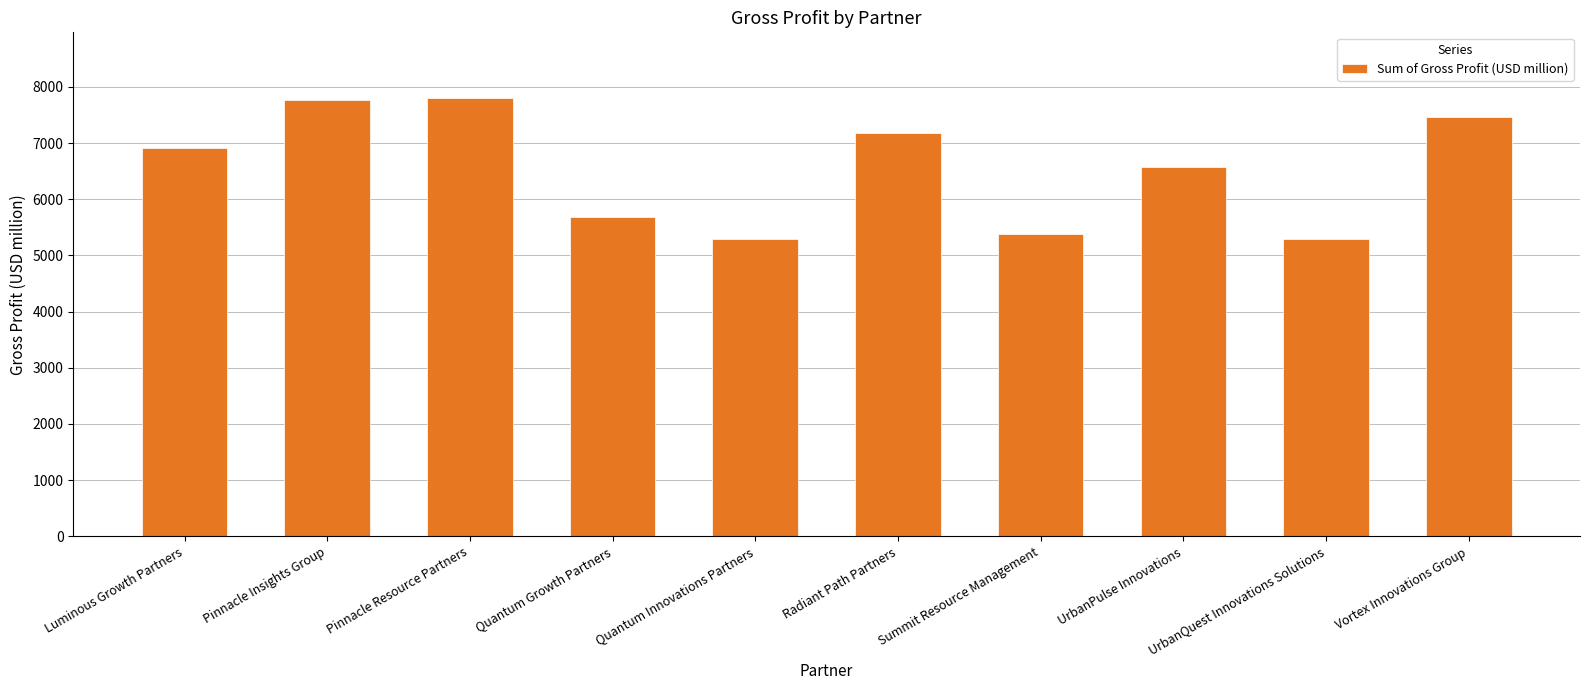

Are the bars grouped side by side (vs. stacked)?

No